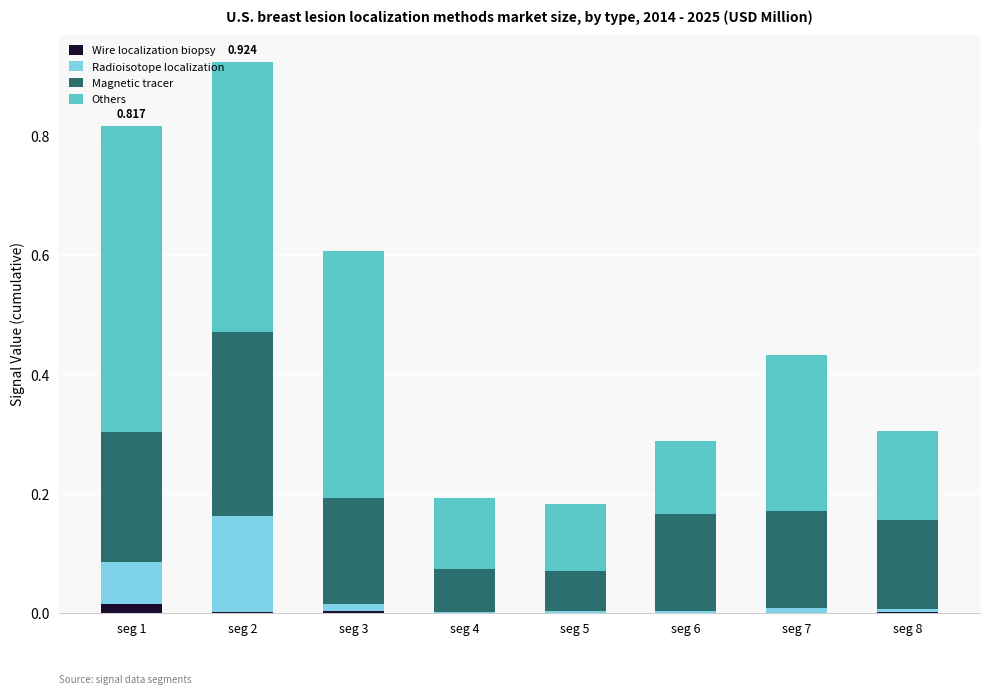

Are the bars horizontal?

No